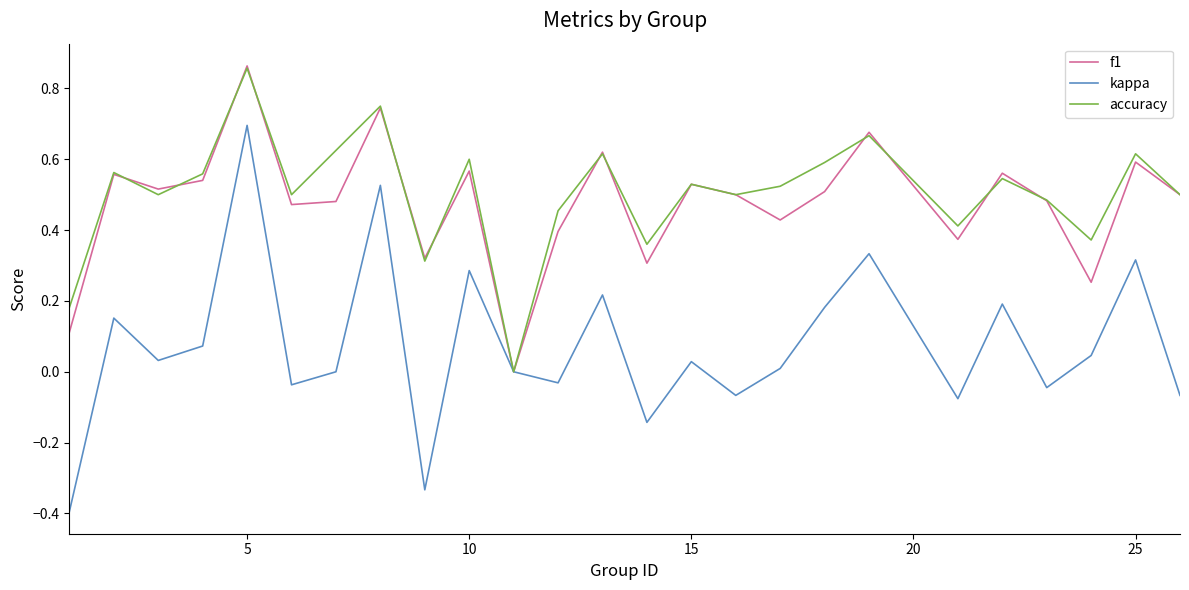

What is the smallest value displayed?

-0.4